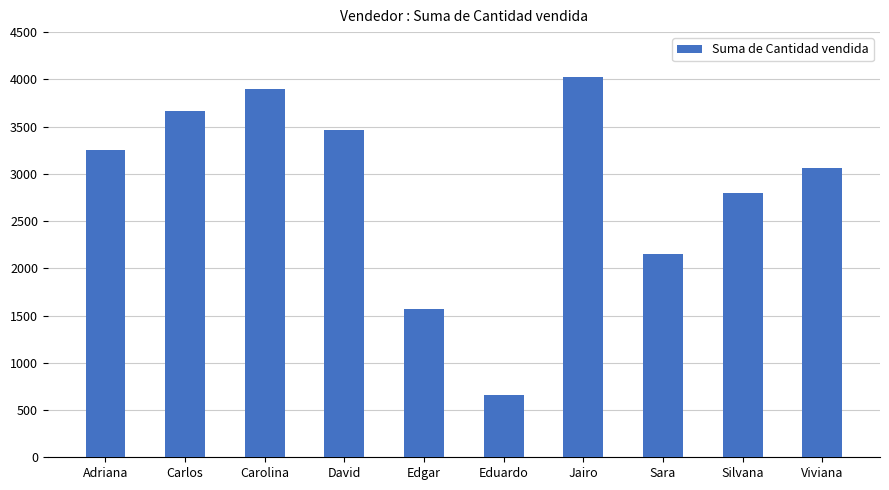

How many categories are shown in the chart?

10